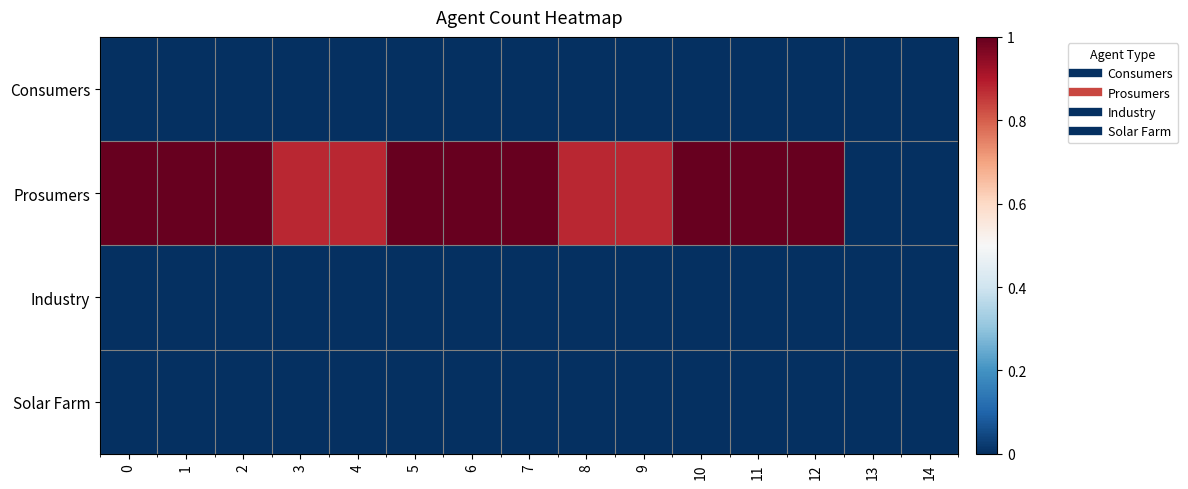

Reading right to left, extract all data points from this chart.

Consumers: 14=0.0	13=0.0	12=0.0	11=0.0	10=0.0	9=0.0	8=0.0	7=0.0	6=0.0	5=0.0	4=0.0	3=0.0	2=0.0	1=0.0	0=0.0
Prosumers: 14=0.0	13=0.0	12=1.0	11=1.0	10=1.0	9=0.9	8=0.9	7=1.0	6=1.0	5=1.0	4=0.9	3=0.9	2=1.0	1=1.0	0=1.0
Industry: 14=0.0	13=0.0	12=0.0	11=0.0	10=0.0	9=0.0	8=0.0	7=0.0	6=0.0	5=0.0	4=0.0	3=0.0	2=0.0	1=0.0	0=0.0
Solar Farm: 14=0.0	13=0.0	12=0.0	11=0.0	10=0.0	9=0.0	8=0.0	7=0.0	6=0.0	5=0.0	4=0.0	3=0.0	2=0.0	1=0.0	0=0.0